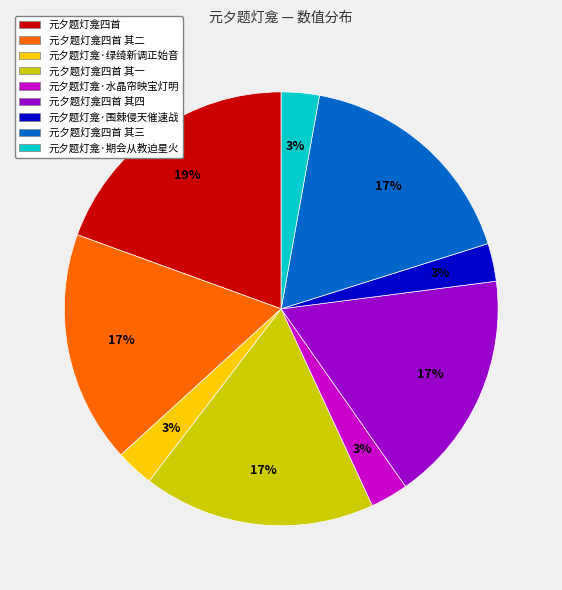

To the nearest percent, what is the average slice percentage?

11%